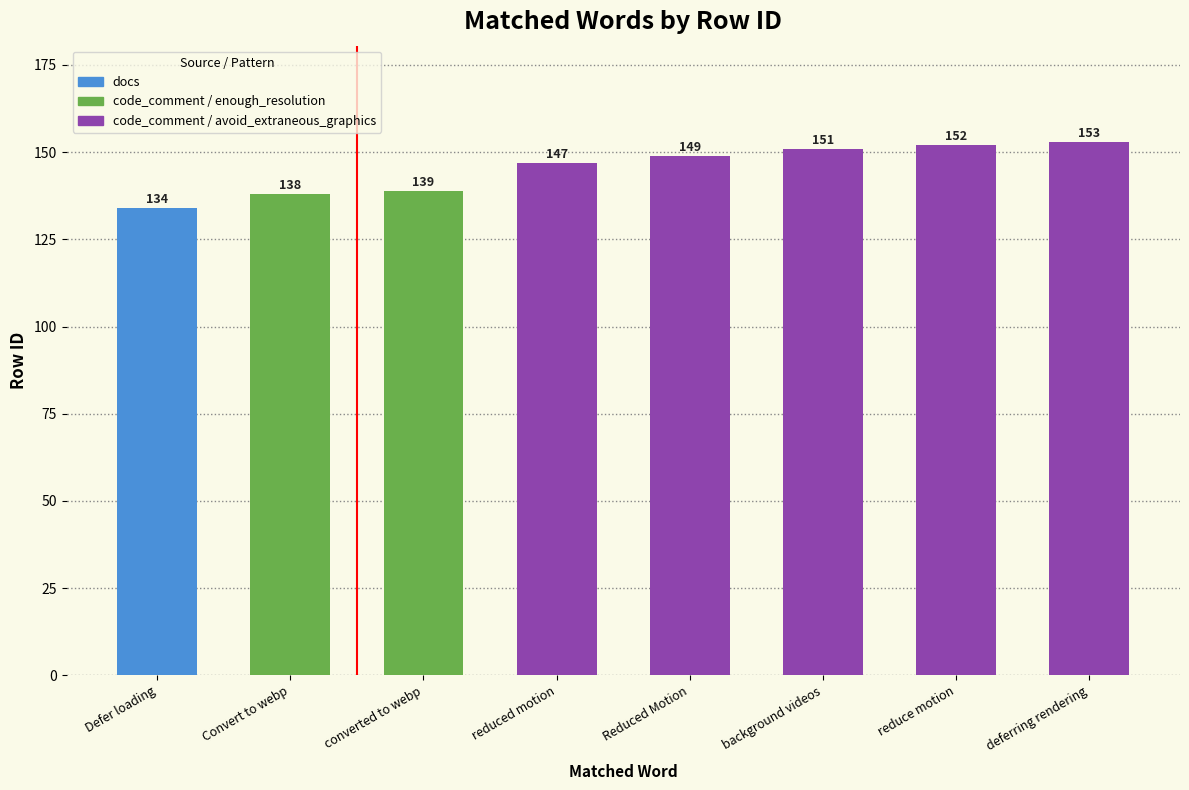

Reading left to right, extract all data points from this chart.

Defer loading=134	Convert to webp=138	converted to webp=139	reduced motion=147	Reduced Motion=149	background videos=151	reduce motion=152	deferring rendering=153